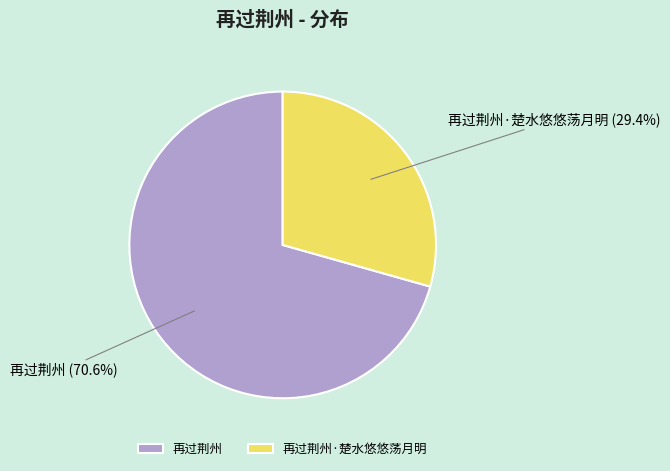

To the nearest percent, what percentage of the pie is 再过荆州?

71%